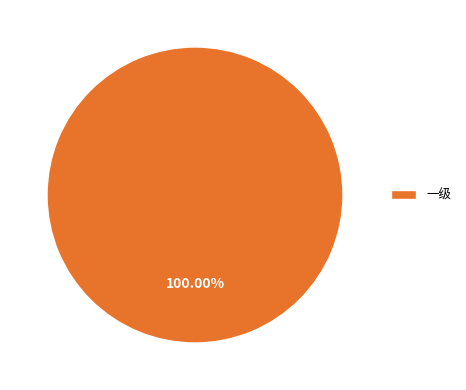

Count the number of slices in the pie.

1